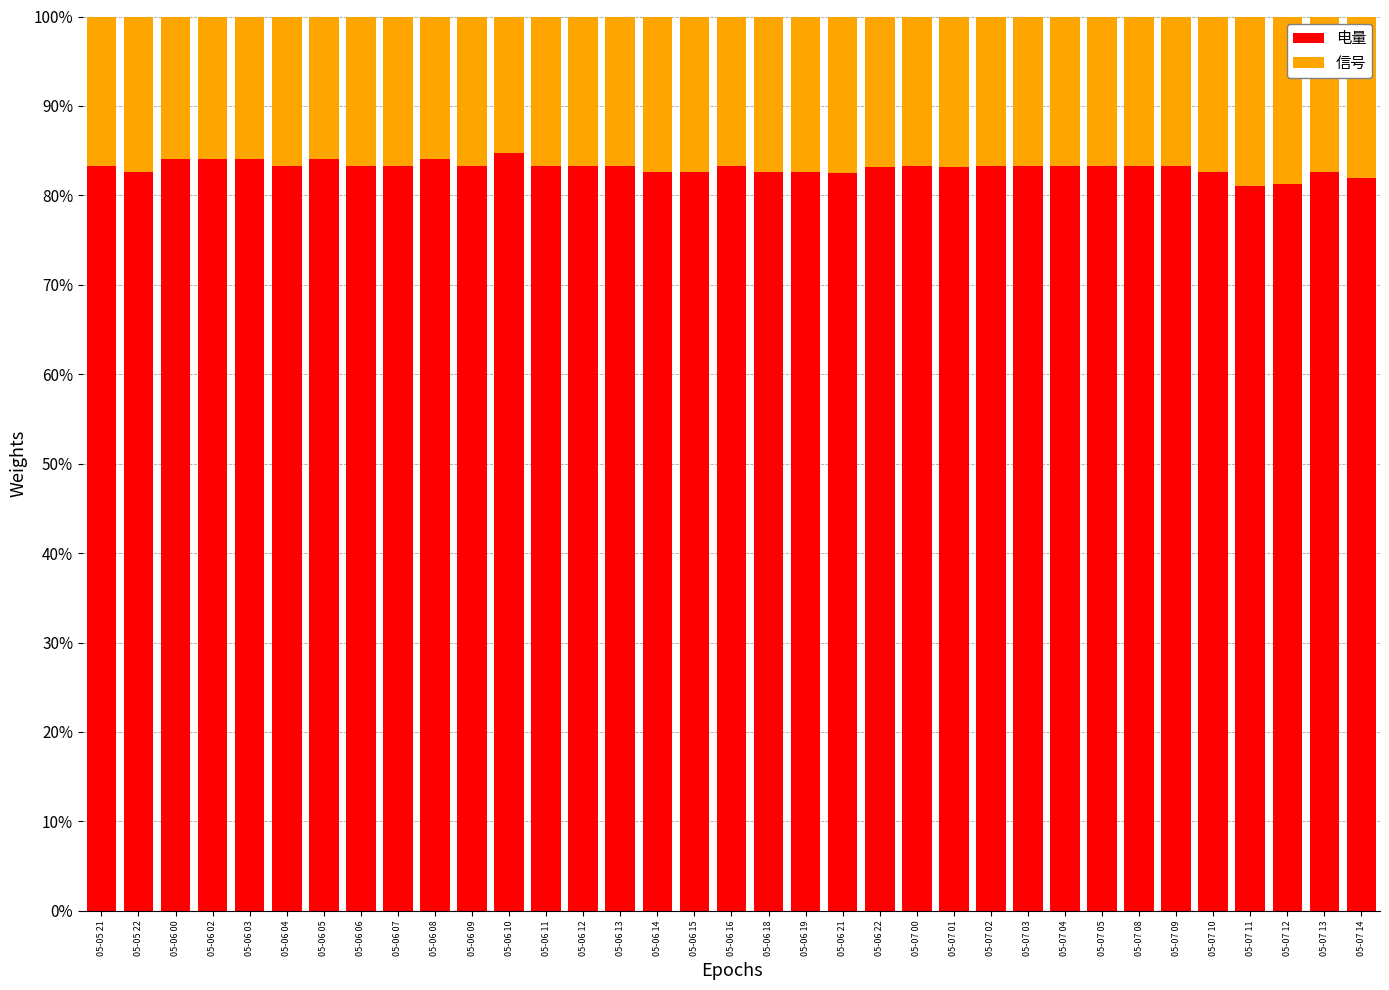

How many distinct data groups are displayed?

2